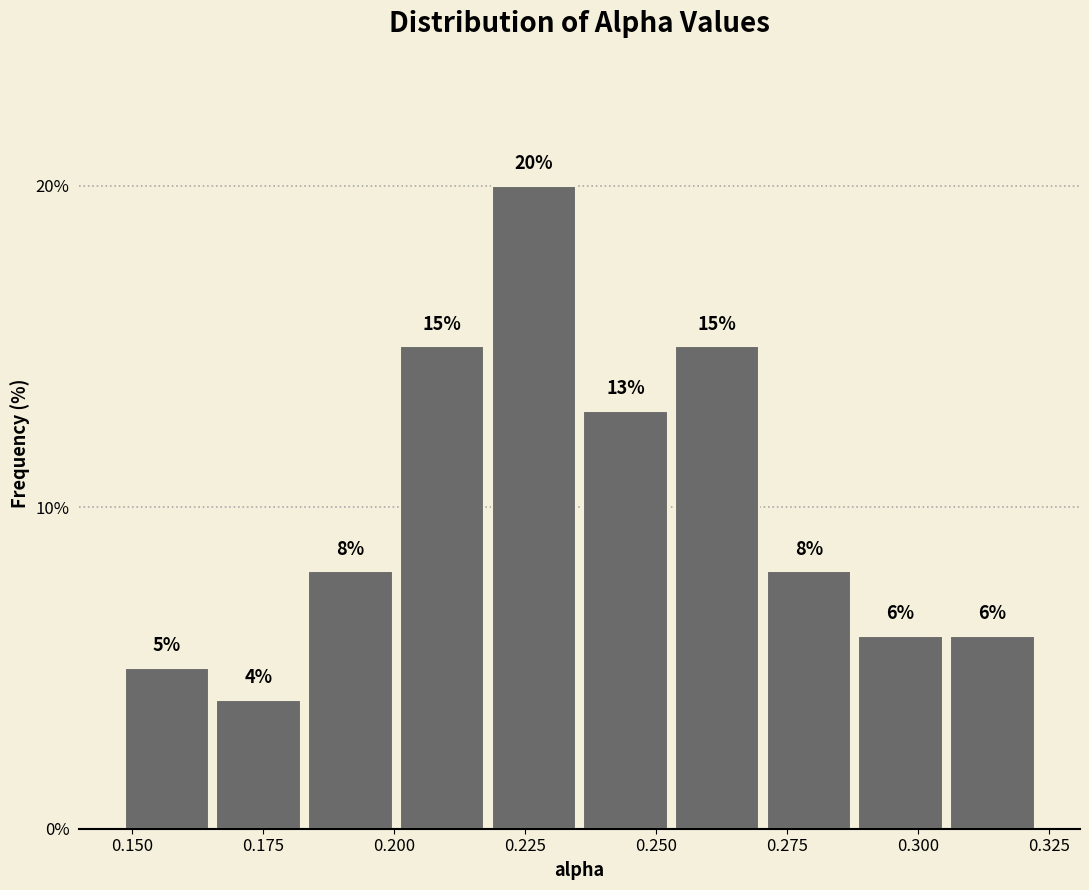

Around what value on the x-axis is the tallest bar? Give the approximate position of its centre, as read against the axis.

0.225